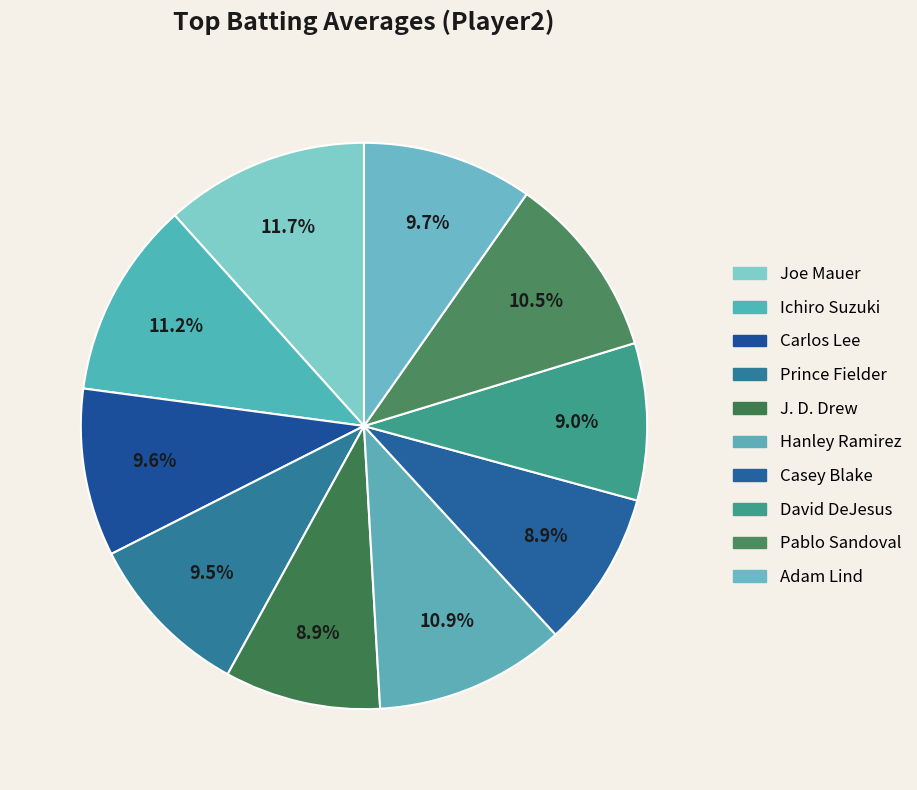

Which has a higher value, J. D. Drew or Ichiro Suzuki?

Ichiro Suzuki